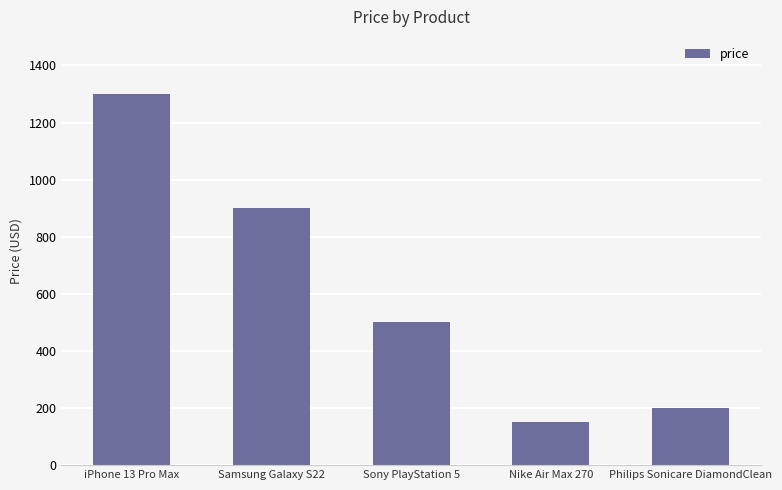

At which category does the chart reach its peak across all series?

iPhone 13 Pro Max